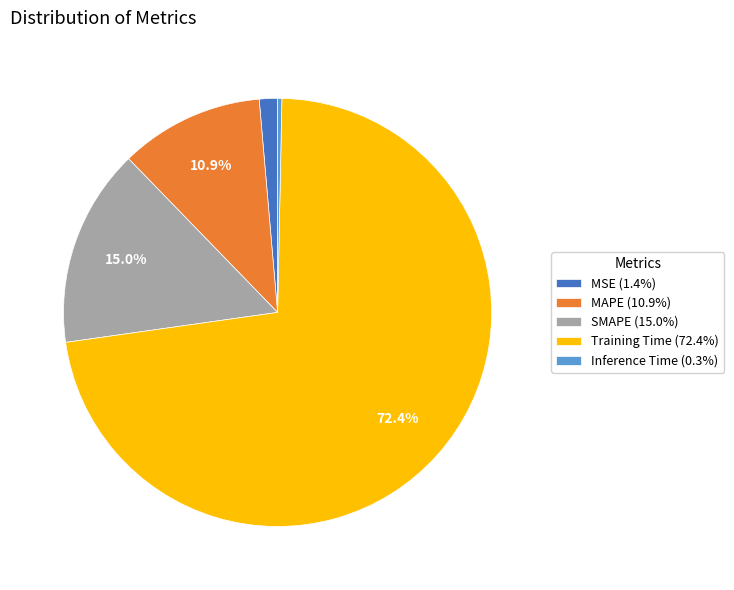

To the nearest percent, what percentage of the pie is MSE?

1%